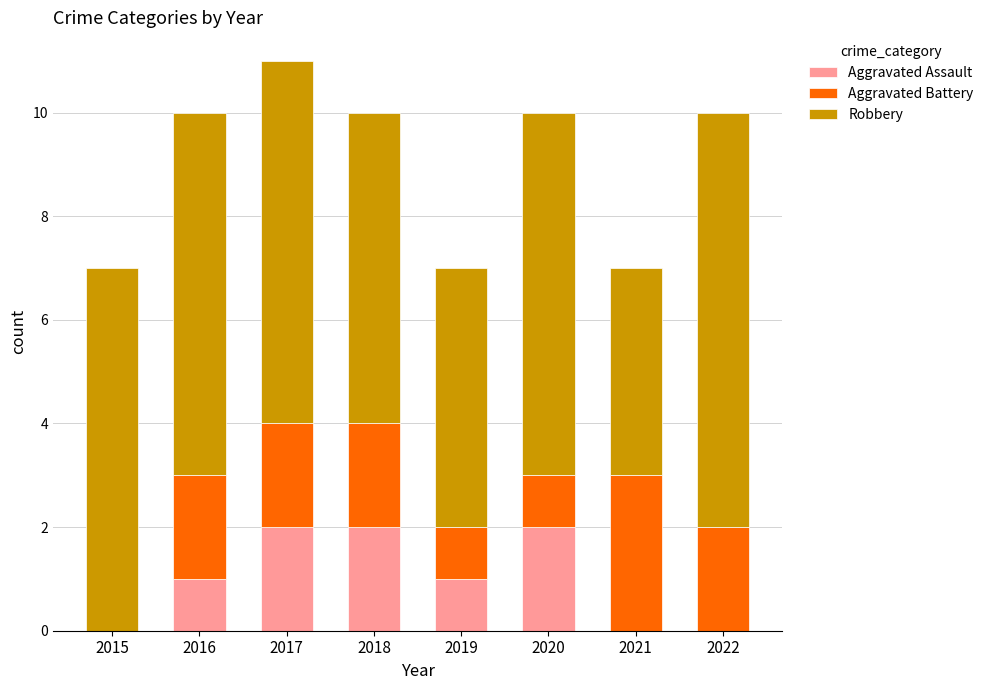

The Aggravated Assault series shows 0 at 2022. True or false?

True